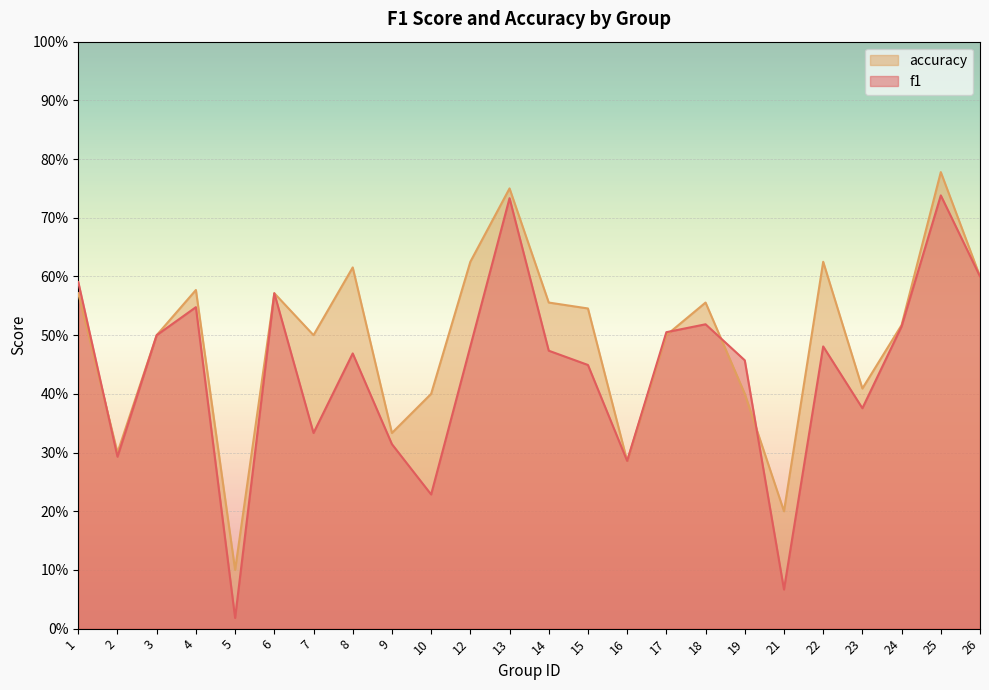

In f1, how many points are lower than both neighbors (excluding endpoints)?

7